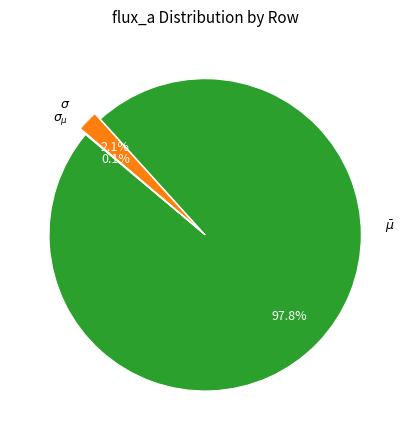

Does any single category account for the majority?

Yes